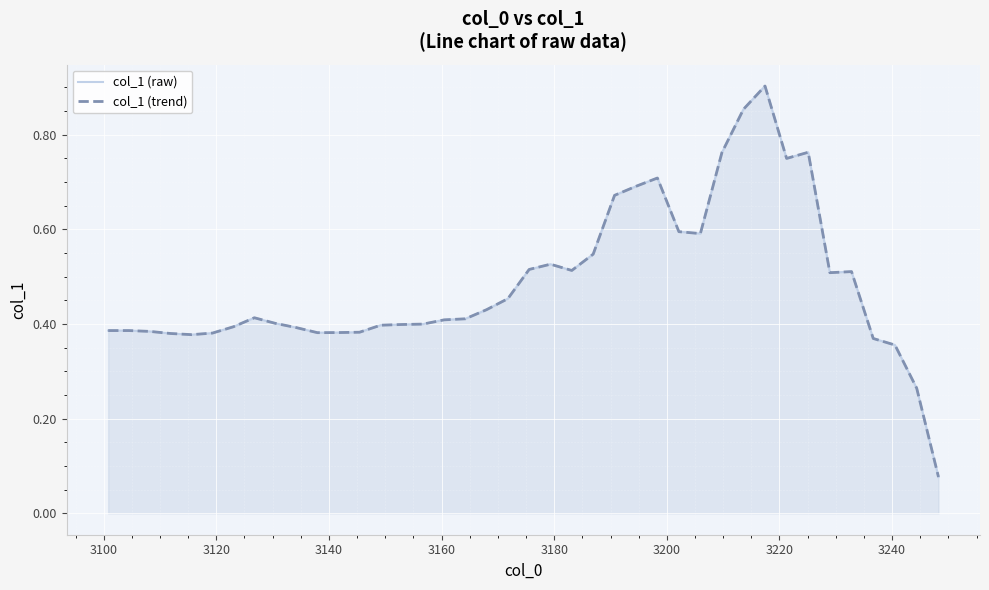

Which series has the largest total across all categories?

col_1 (raw)